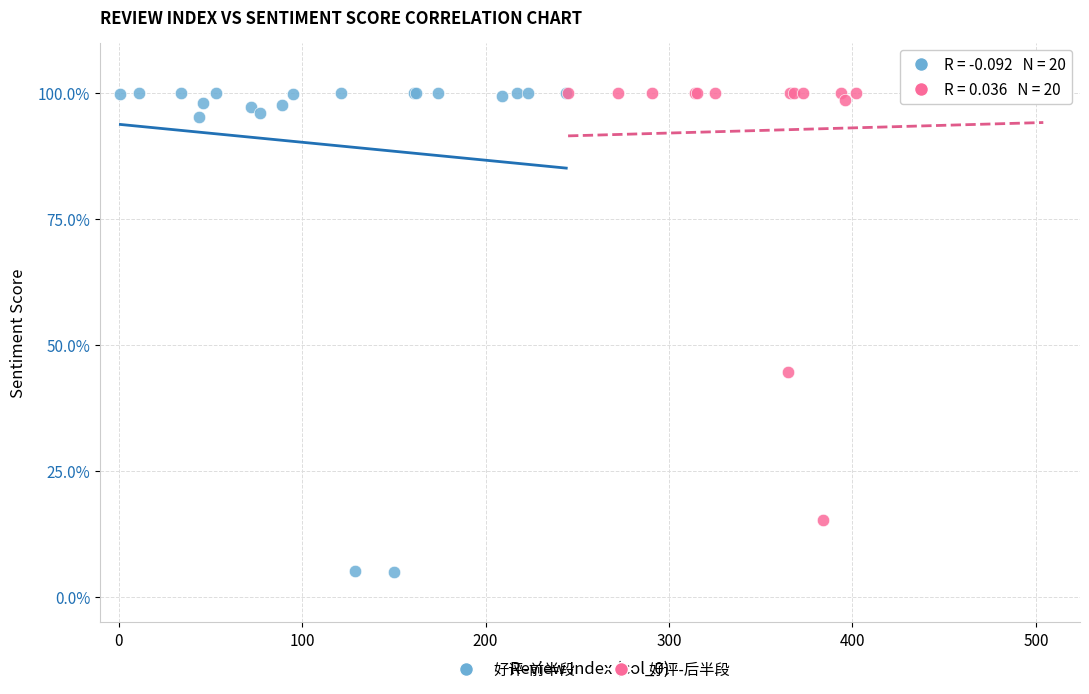

What are all the series names shown in the legend?

好评-前半段, 好评-后半段